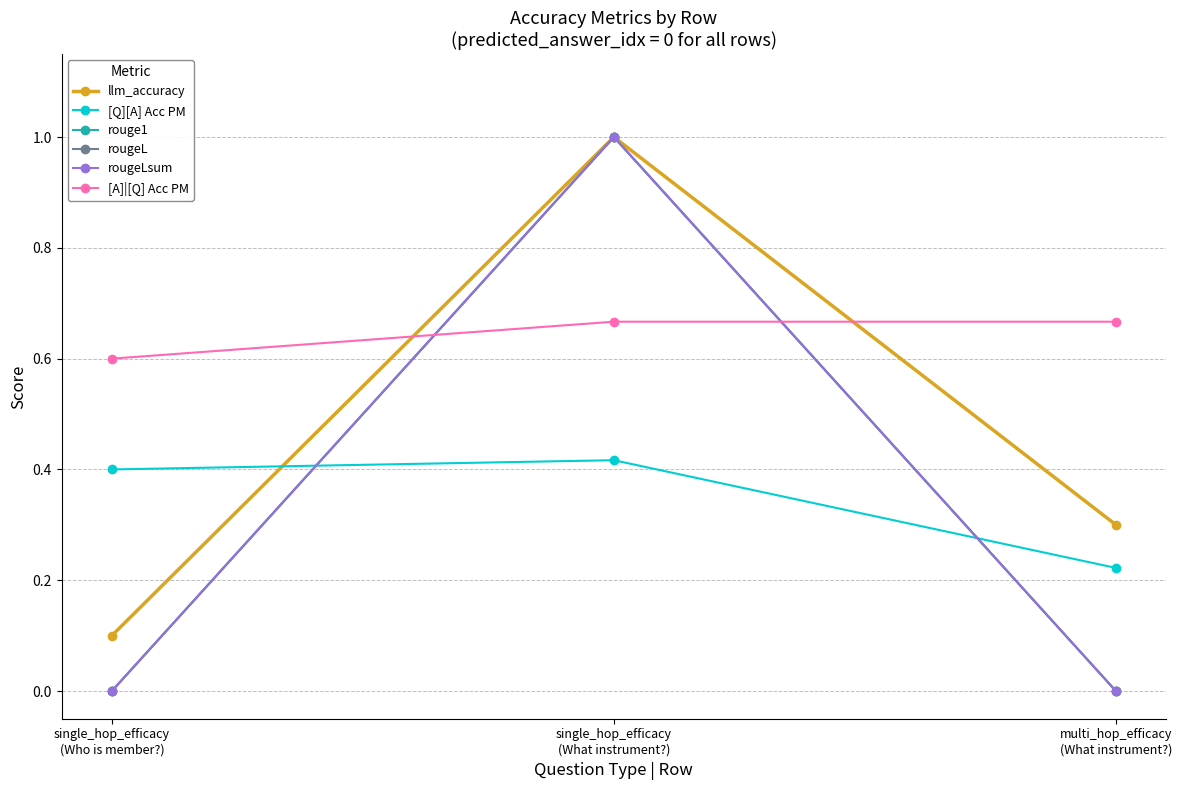

The value of [Q][A] Acc PM at multi_hop_efficacy
(What instrument?) is 0.2. True or false?

True